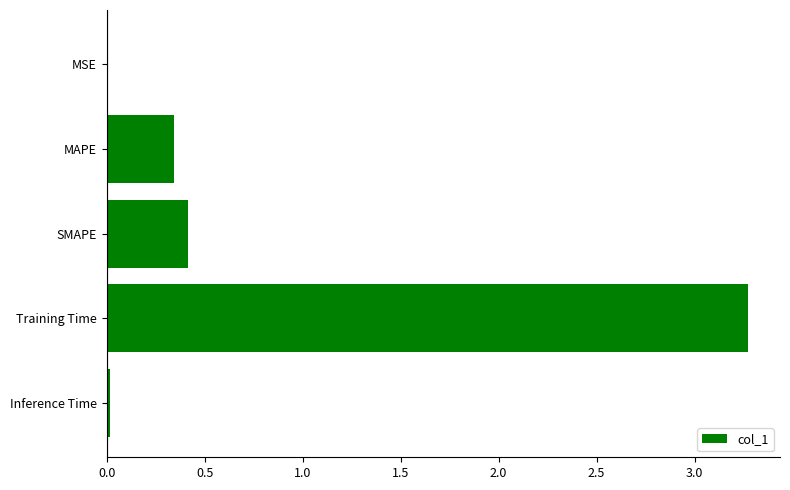

Between SMAPE and MSE, which is larger?

SMAPE